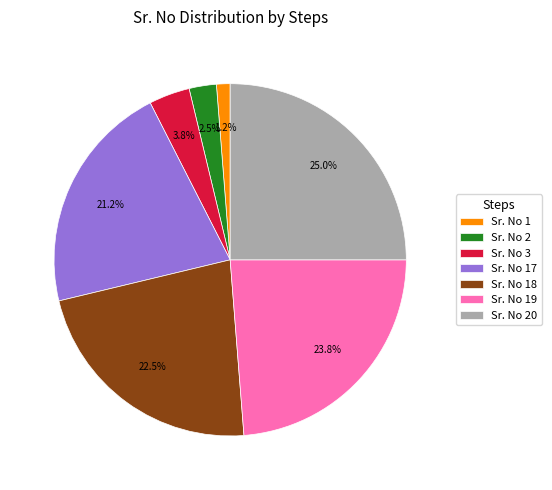

Which category has the biggest portion of the pie?

Sr. No 20